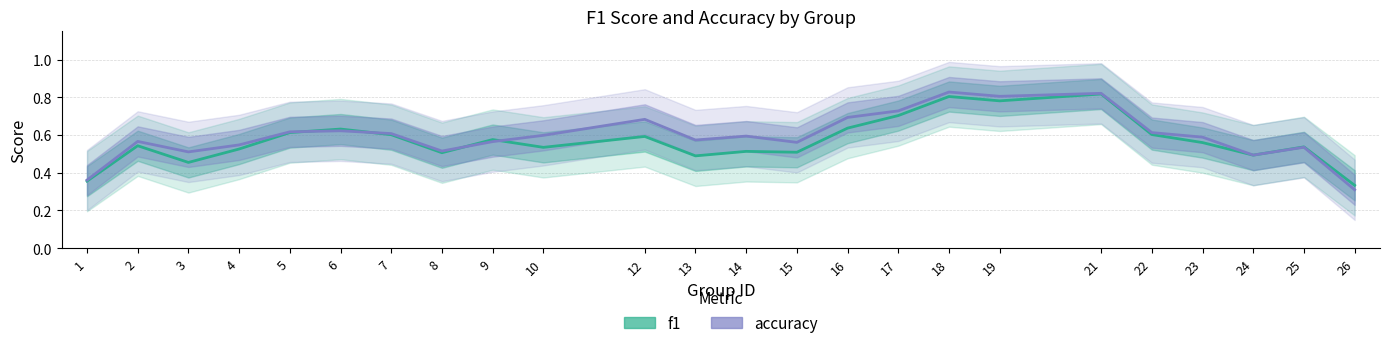

What is the value of the accuracy point at the 2nd from the left?

0.6